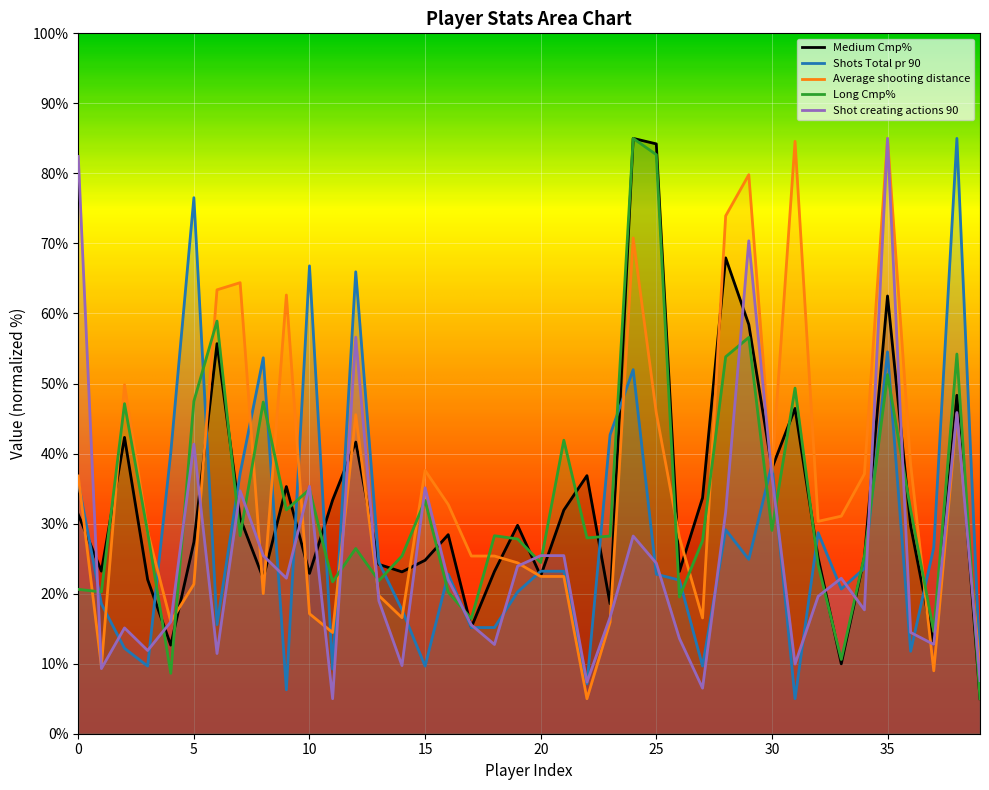

How many data points does each series have?

40